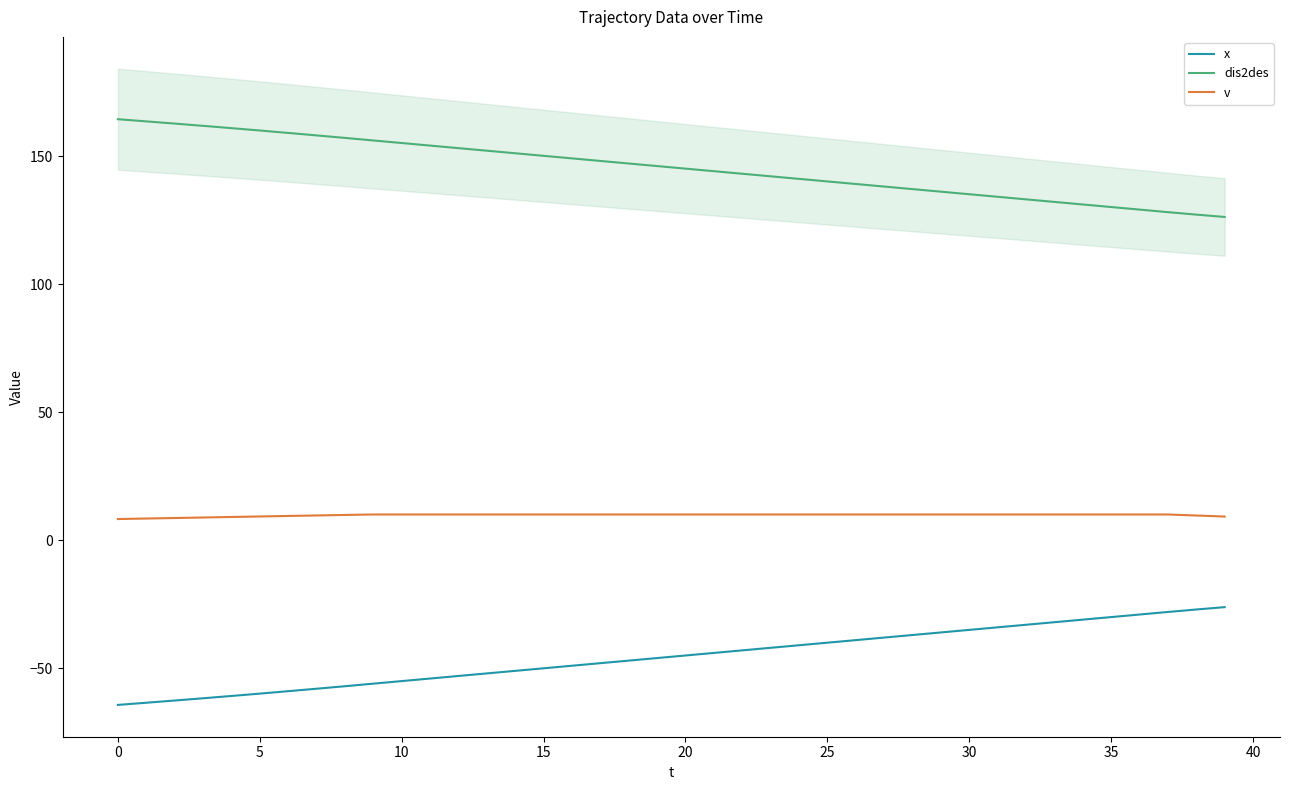

True or false: v has more than 1 interior local peaks.

False